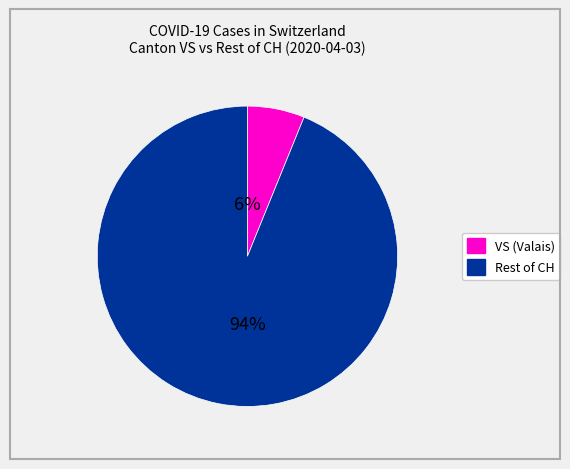

To the nearest percent, what is the average slice percentage?

50%